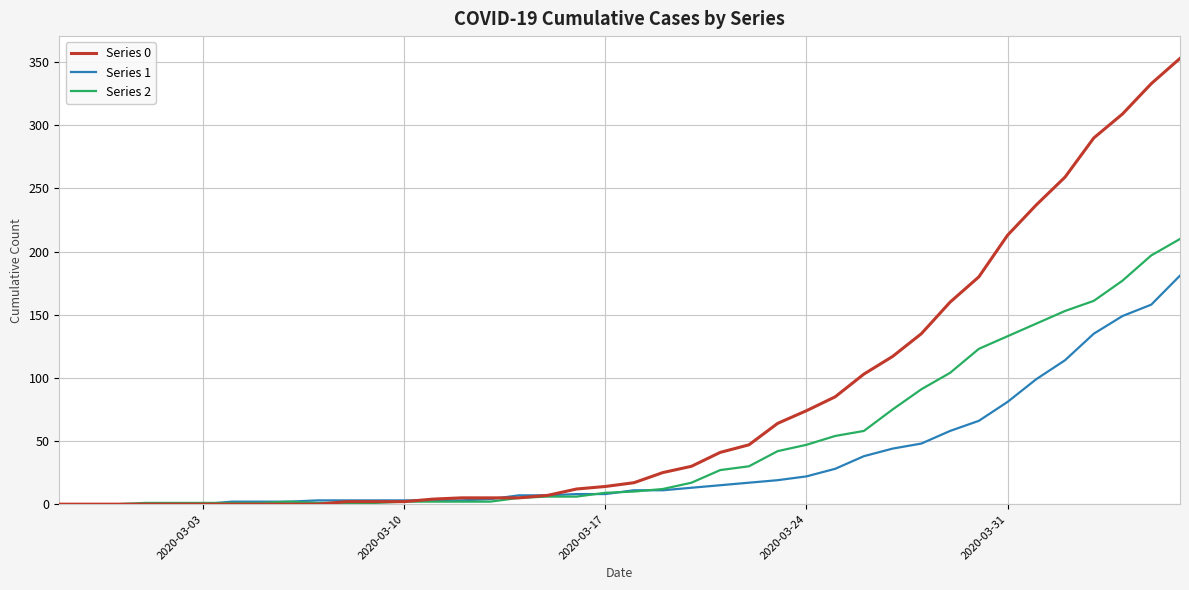

Which series has the largest total across all categories?

Series 0